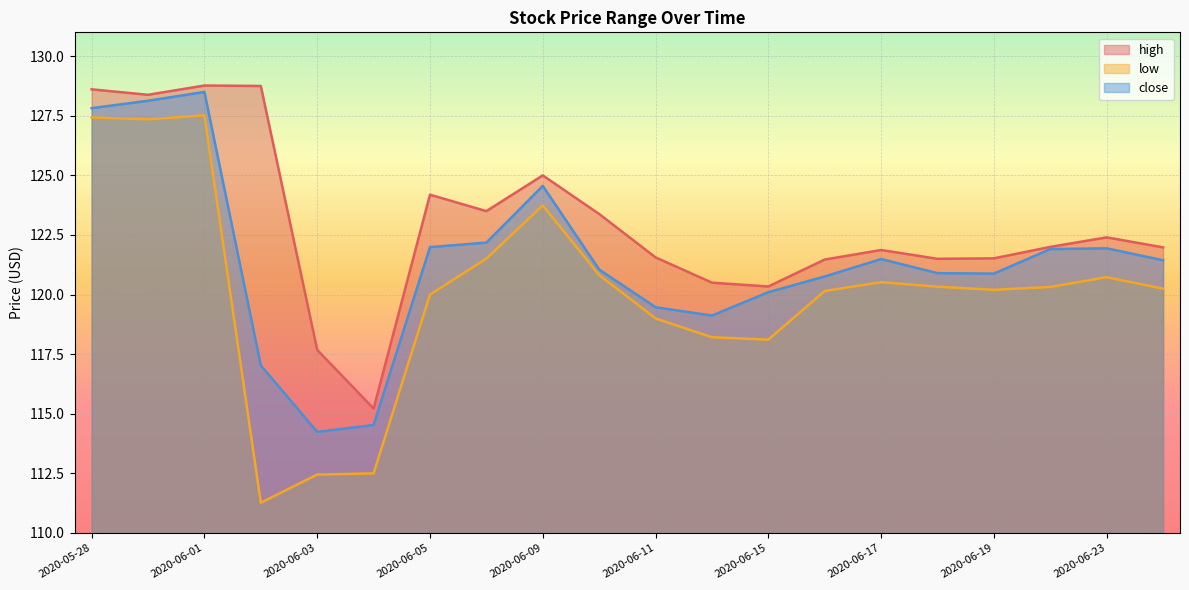

The value of high at 2020-06-15 is 204.4. True or false?

False